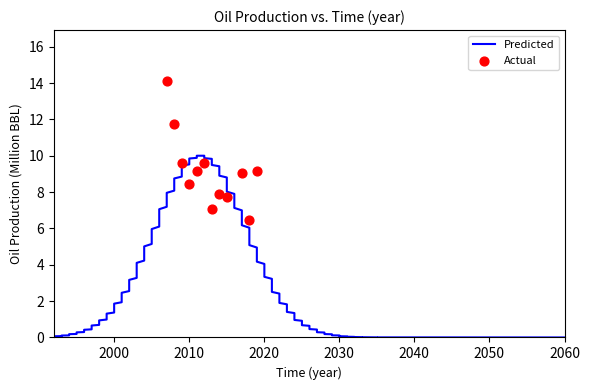

Approximately how many times larger is the value at 2009-01-15 compared to 2018-01-15?

1.5